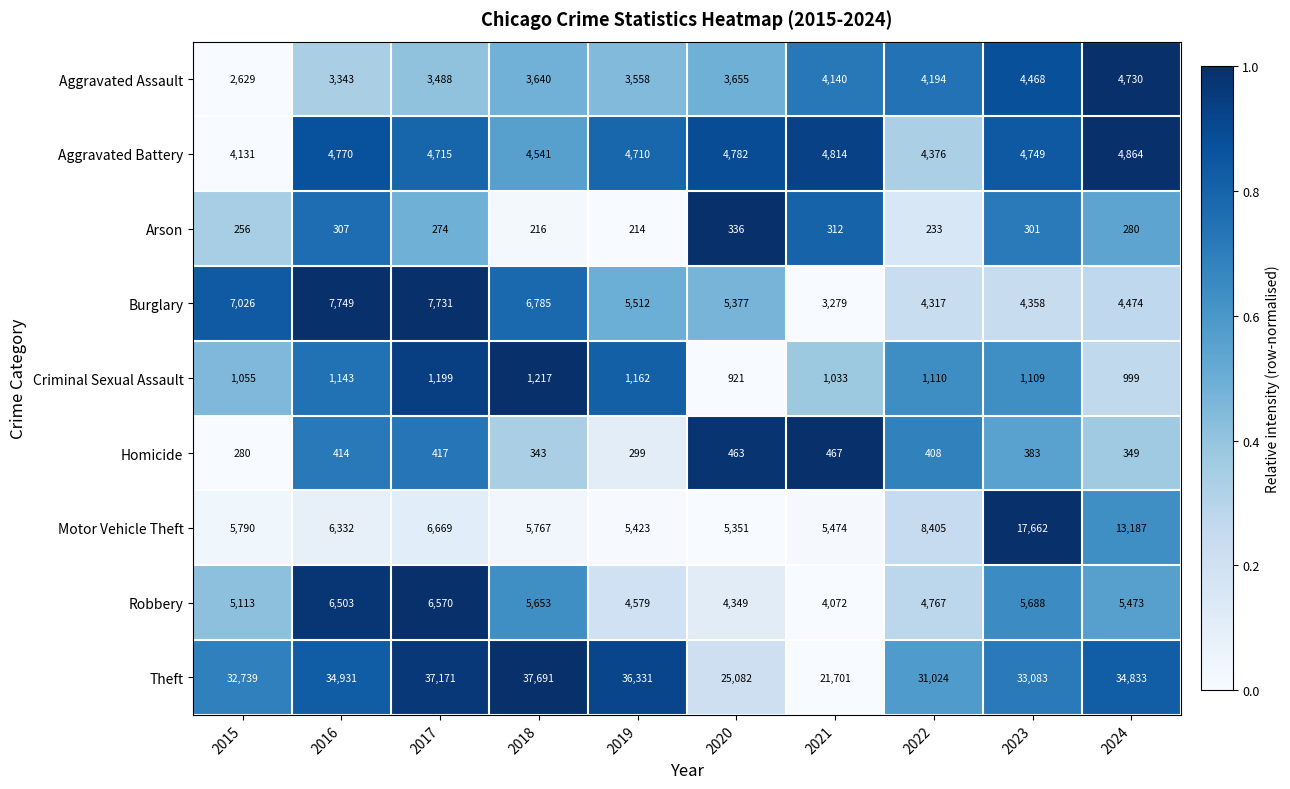

List the series in order of their peak value, highest first.

Theft, Motor Vehicle Theft, Burglary, Robbery, Aggravated Battery, Aggravated Assault, Criminal Sexual Assault, Homicide, Arson